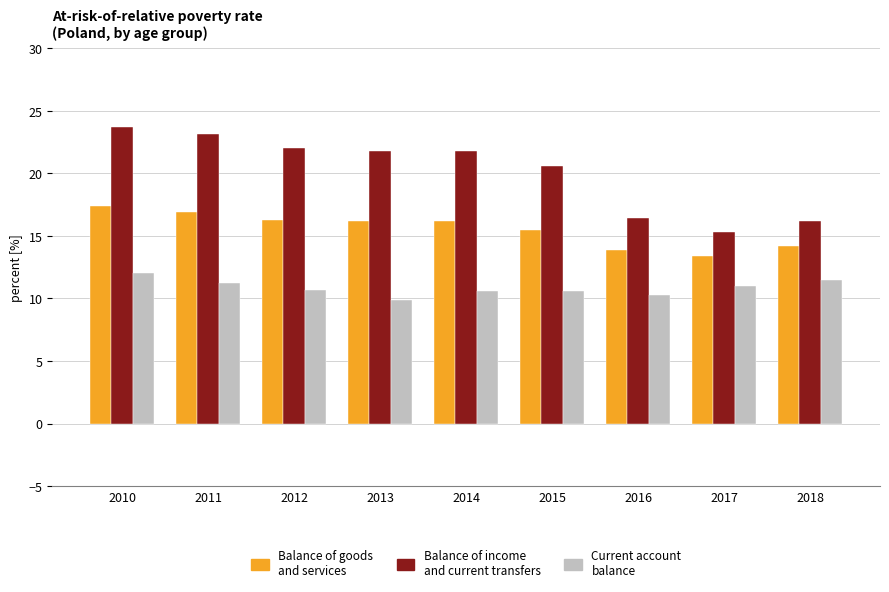

What is the total value across all series at 2011?

51.2